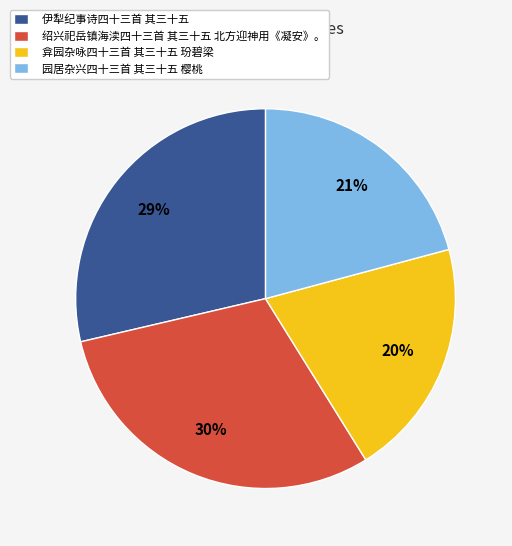

To the nearest percent, what percentage of the pie is 弇园杂咏四十三首 其三十五 玢碧梁?

20%